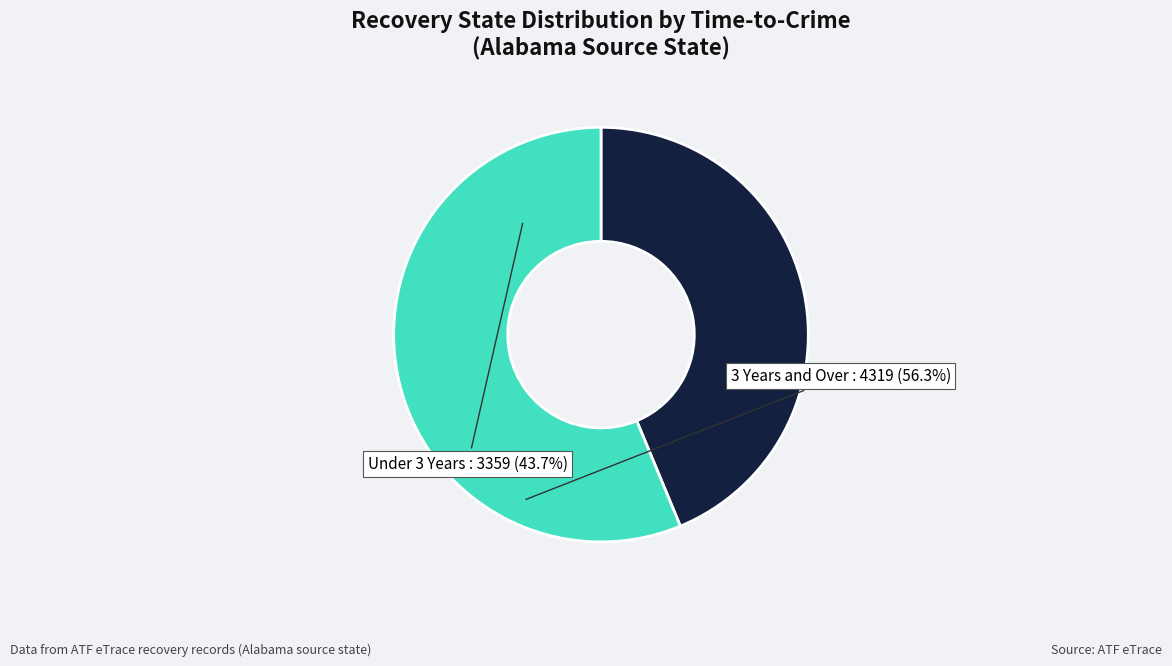

Which category has the biggest portion of the pie?

3 Years and Over